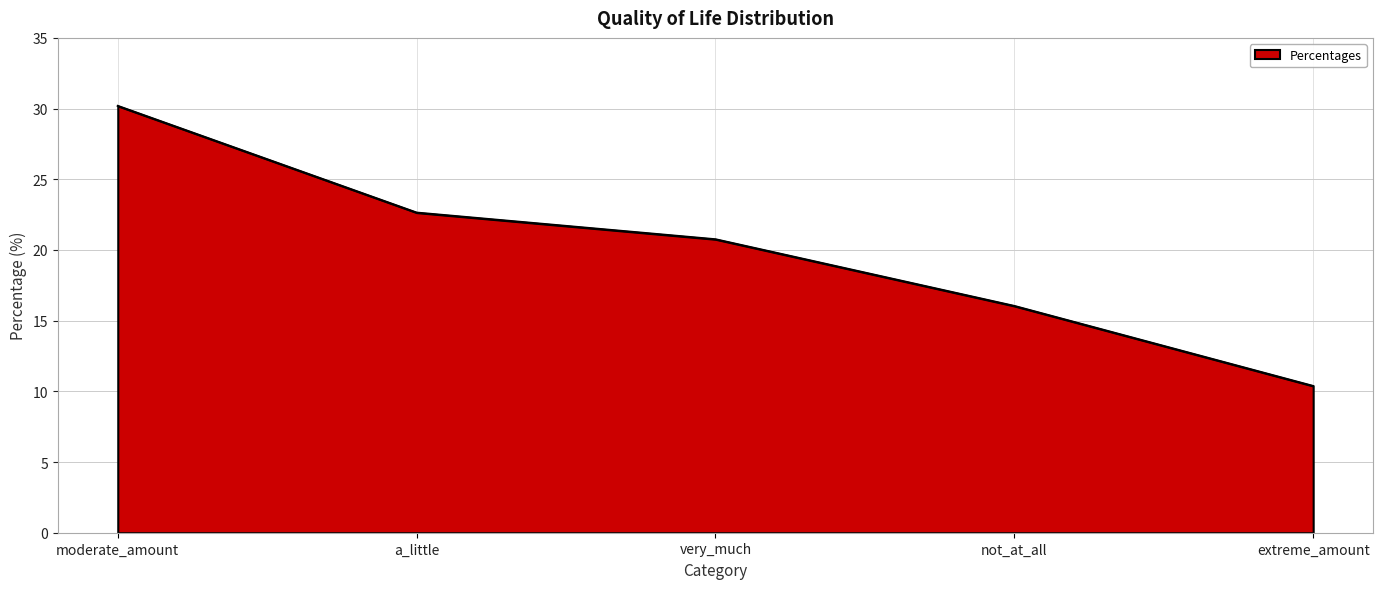

What is the difference between the maximum and minimum values?

19.8